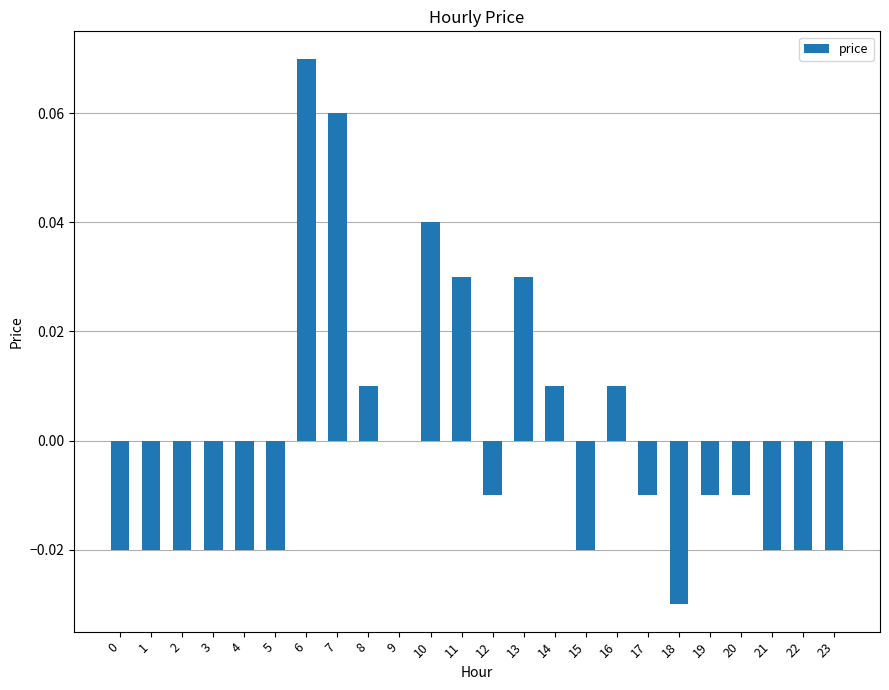

True or false: the data shows -0.0 at 18.

True